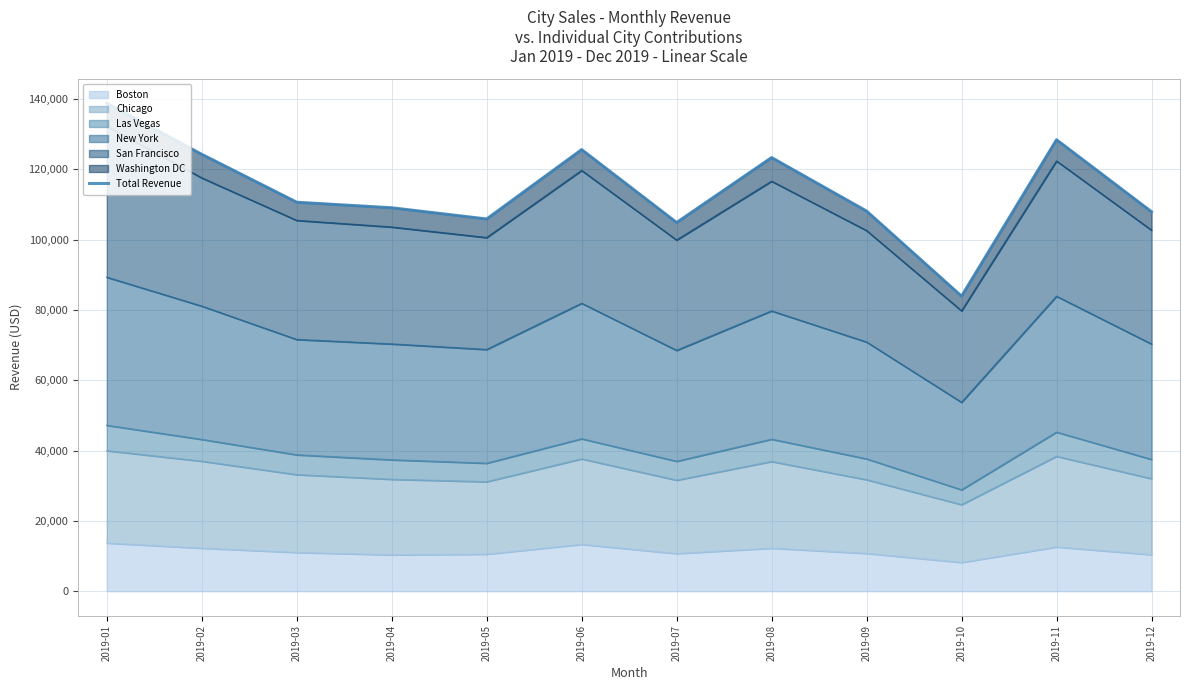

How many lines are shown in the chart?

1